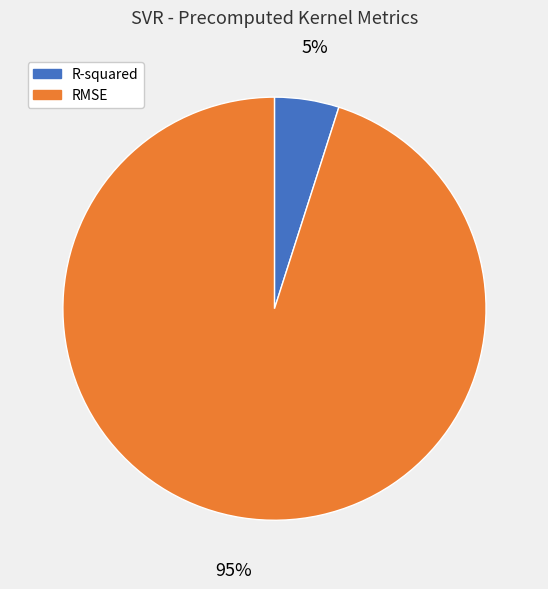

The R-squared slice represents 5% of the pie. True or false?

True